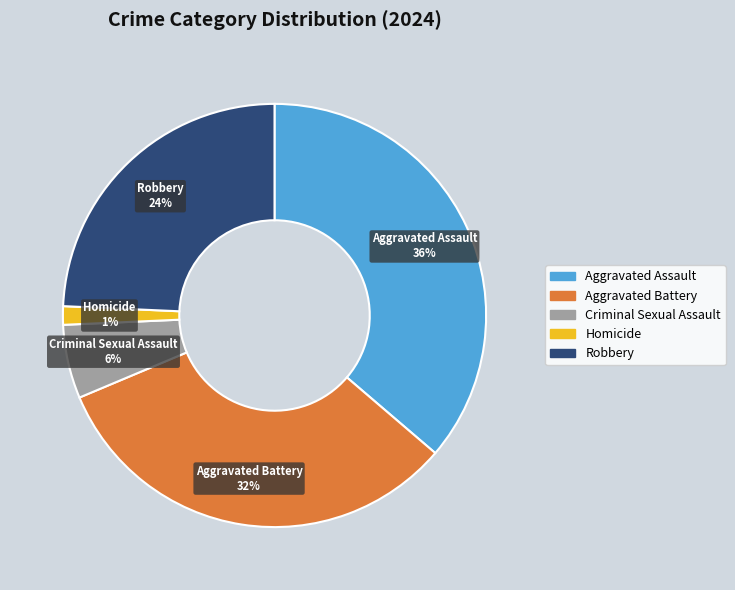

Do Aggravated Assault and Homicide together represent more than half of the pie?

No